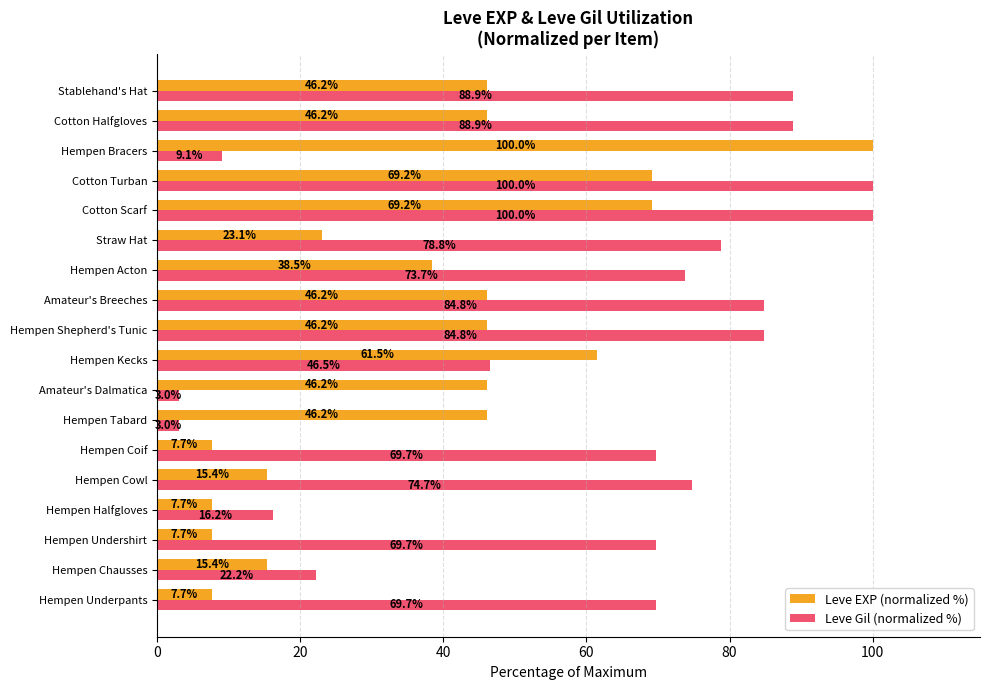

What is the maximum value for Leve Gil (normalized %)?

100.0